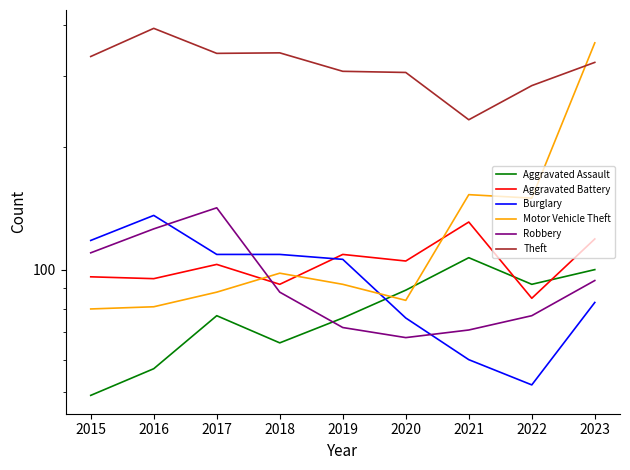

What is the approximate value of Aggravated Battery at 2016, to the nearest 10?

100